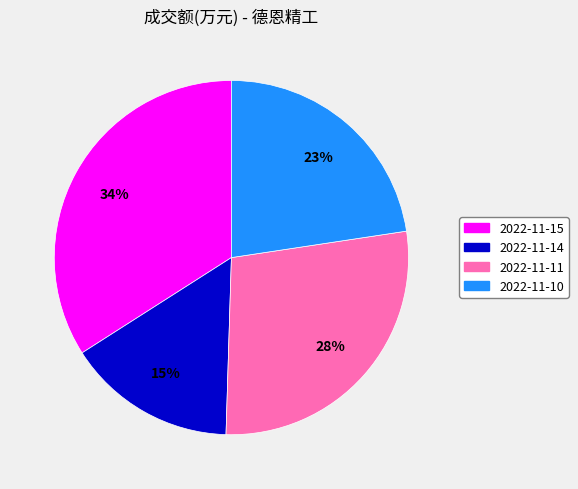

Does 2022-11-11 represent more than half of the total?

No